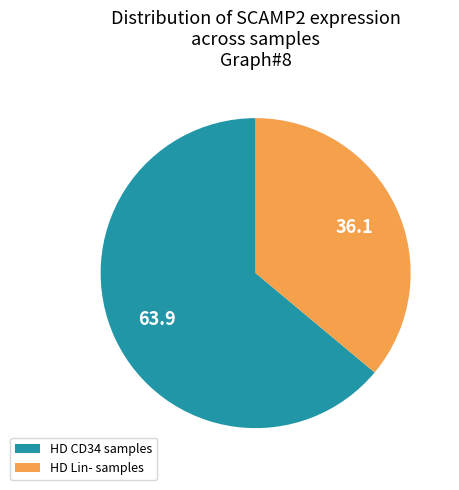

Which category has the biggest portion of the pie?

HD CD34 samples